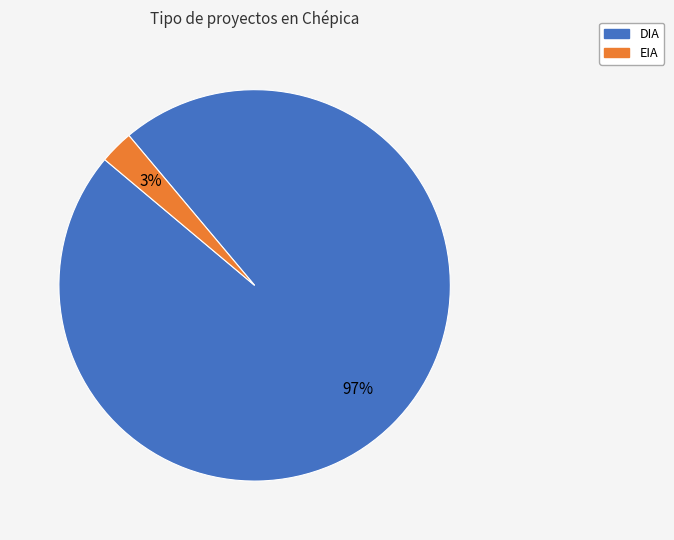

What is the largest slice in the pie chart?

DIA